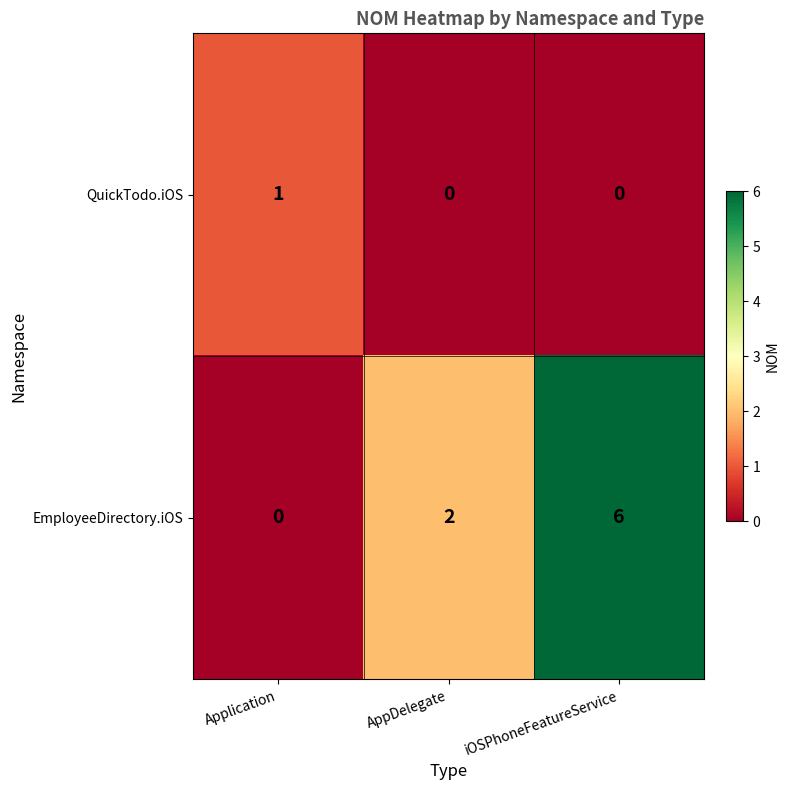

Rank the series by their maximum value, from highest to lowest.

EmployeeDirectory.iOS, QuickTodo.iOS